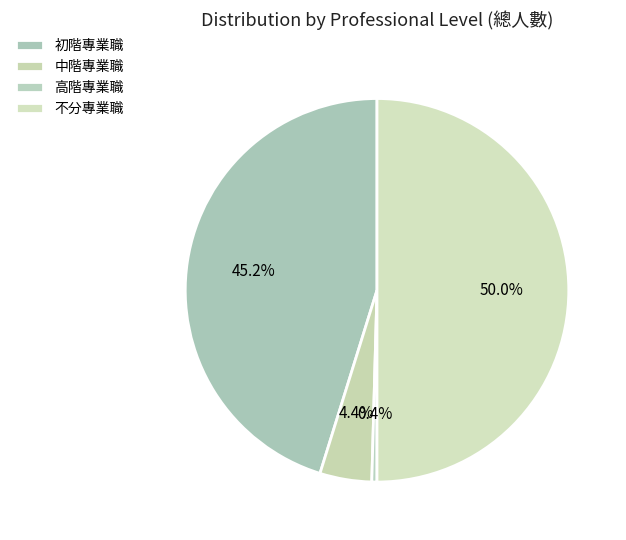

To the nearest percent, what portion does 初階專業職 represent?

45%